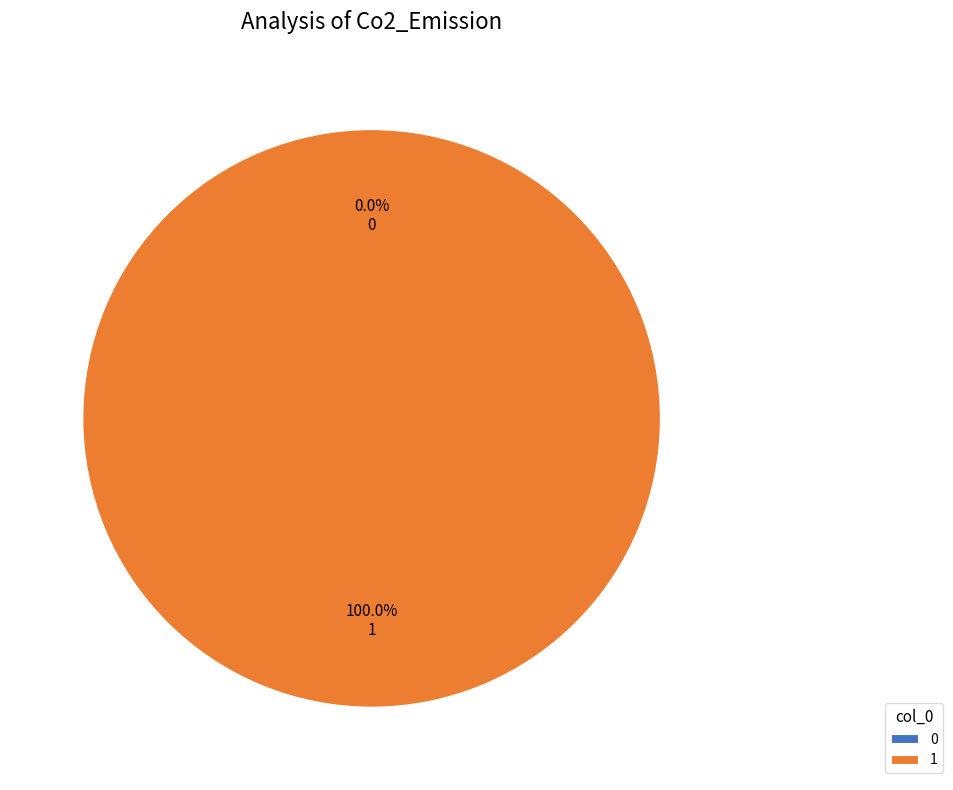

Is the sum of 1 and 0 greater than half?

Yes